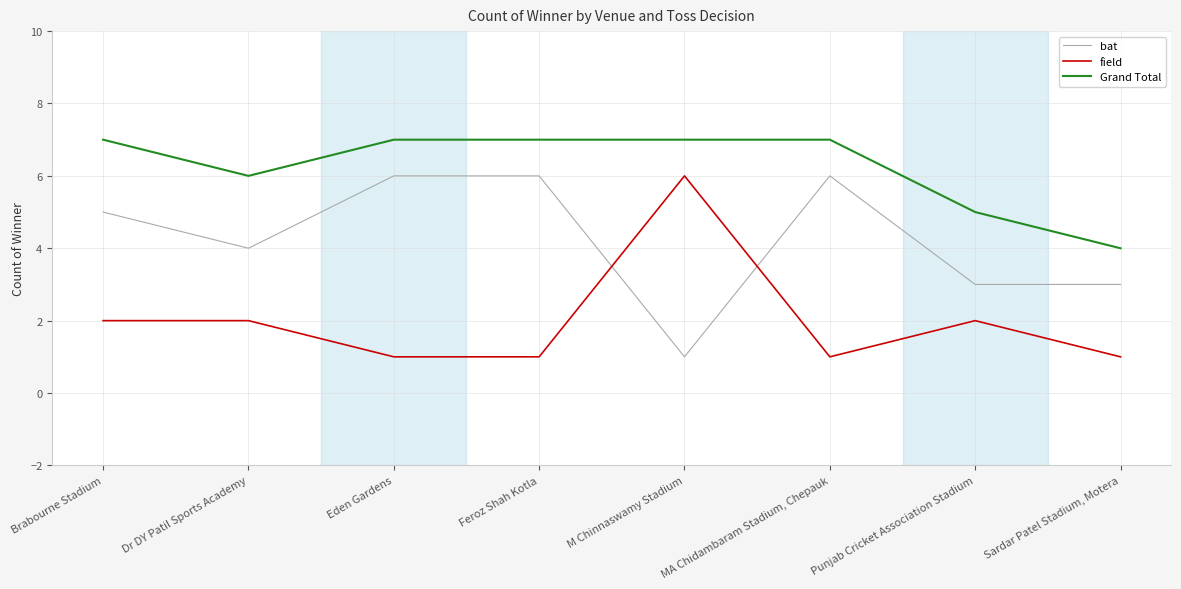

How many series are shown in this chart?

3